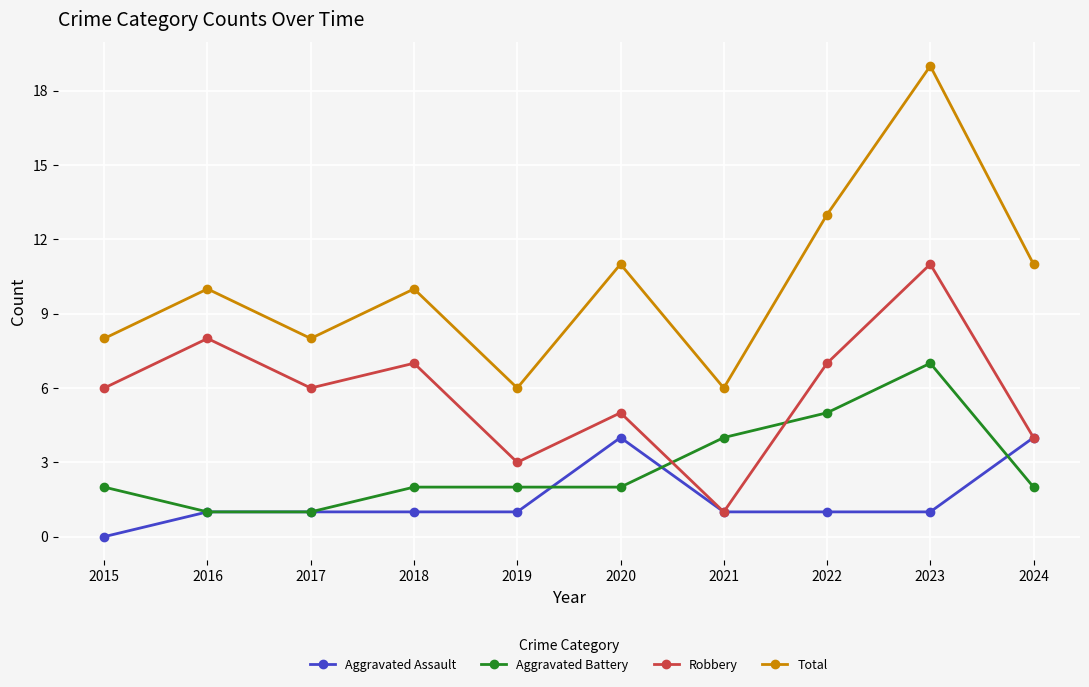

Is the value of Aggravated Assault at 2020 greater than the value of Robbery at 2021?

Yes